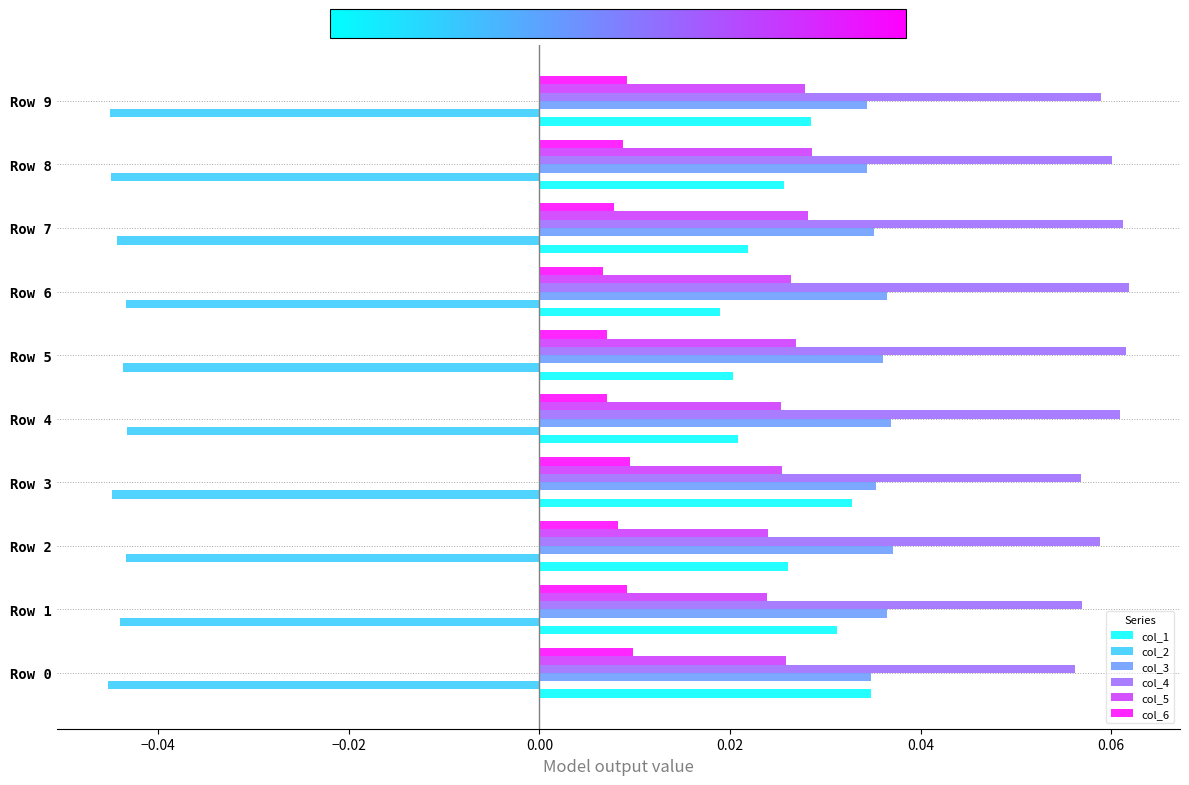

Which series has the largest range (max minus min)?

col_1